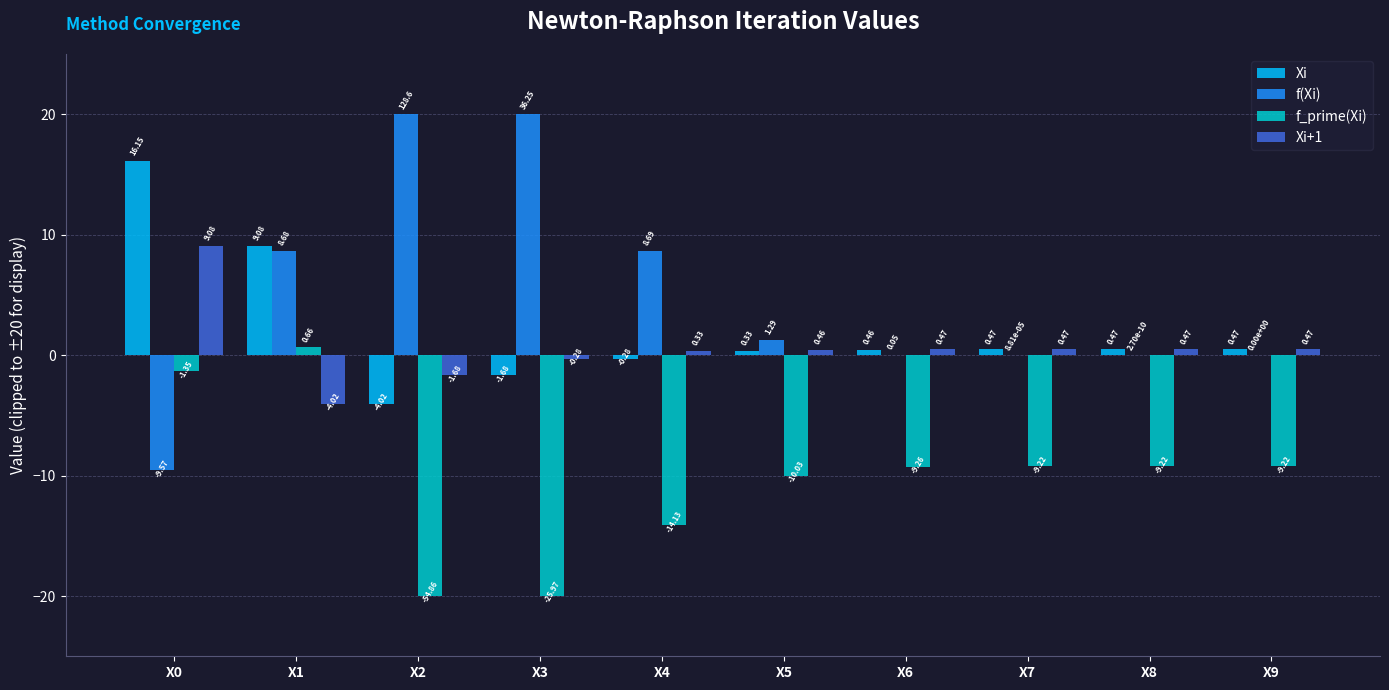

What is the total value across all series at X0?

14.3